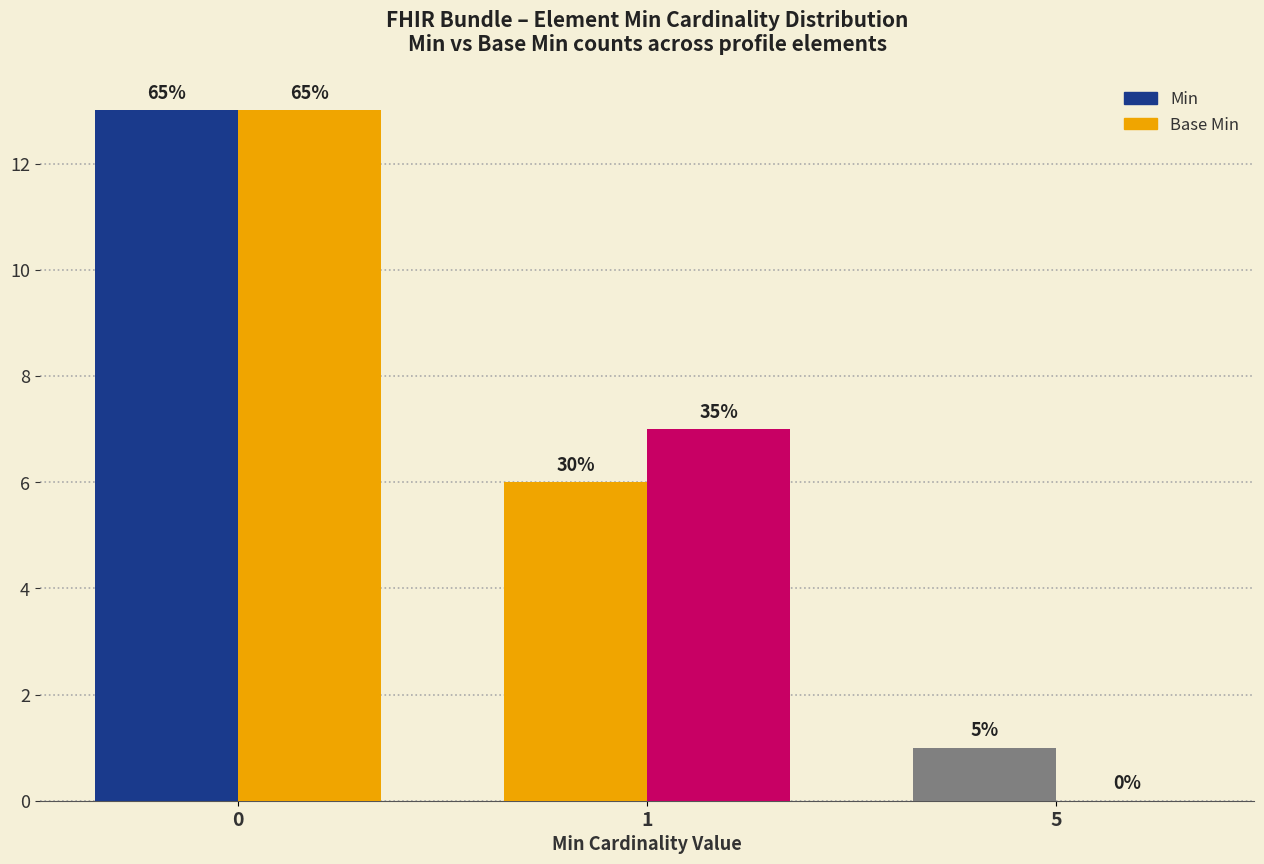

What is the value of the Base Min bar at the 2nd from the left?

7